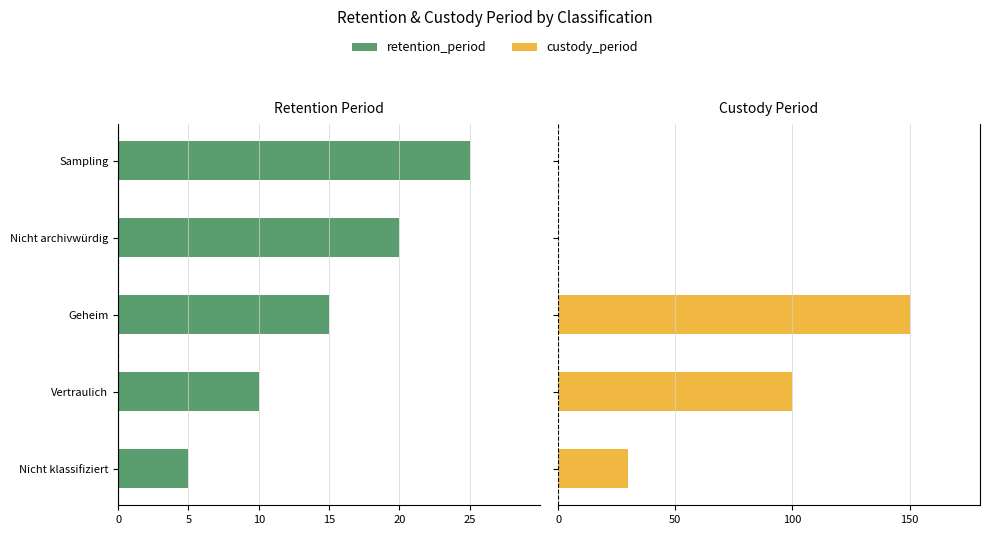

How many custody_period values are between 0 and 100?

4